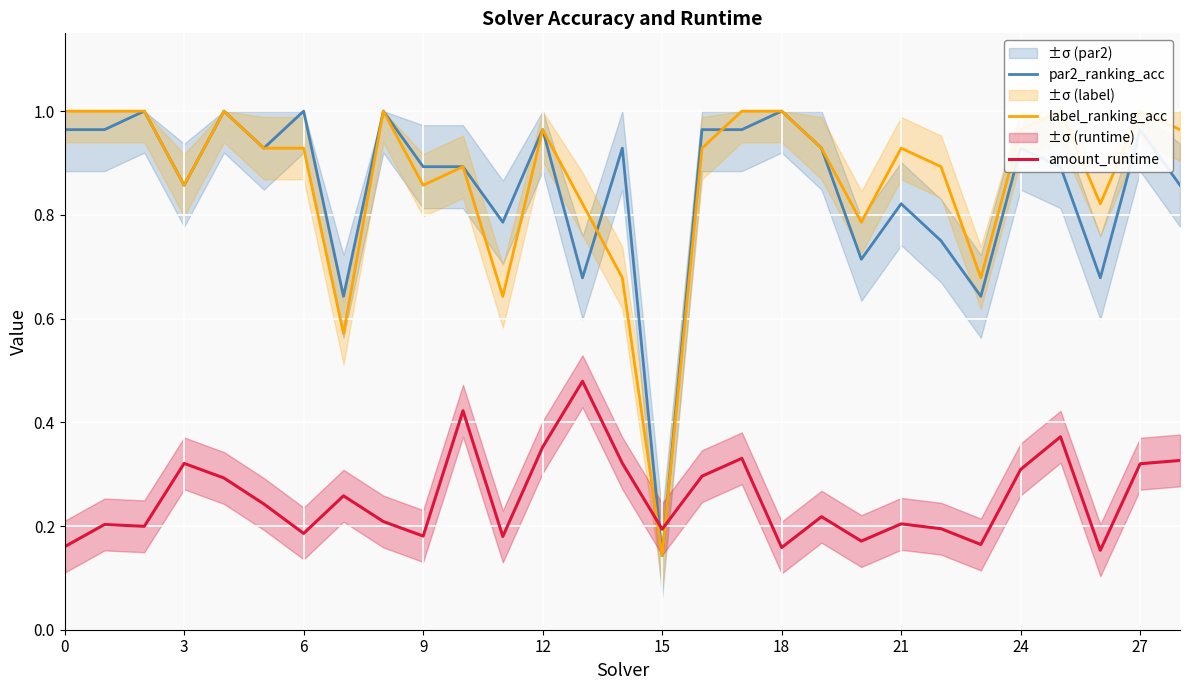

Where do par2_ranking_acc and amount_runtime first cross each other?

14 and 15